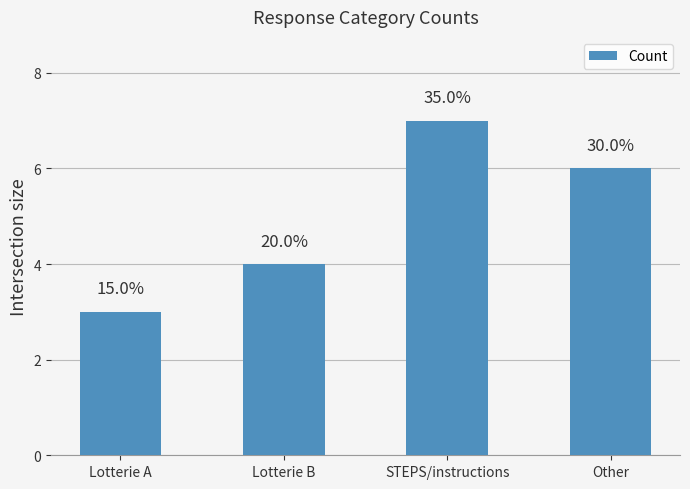

Approximately how many times larger is the value at Lotterie B compared to Other?

0.7